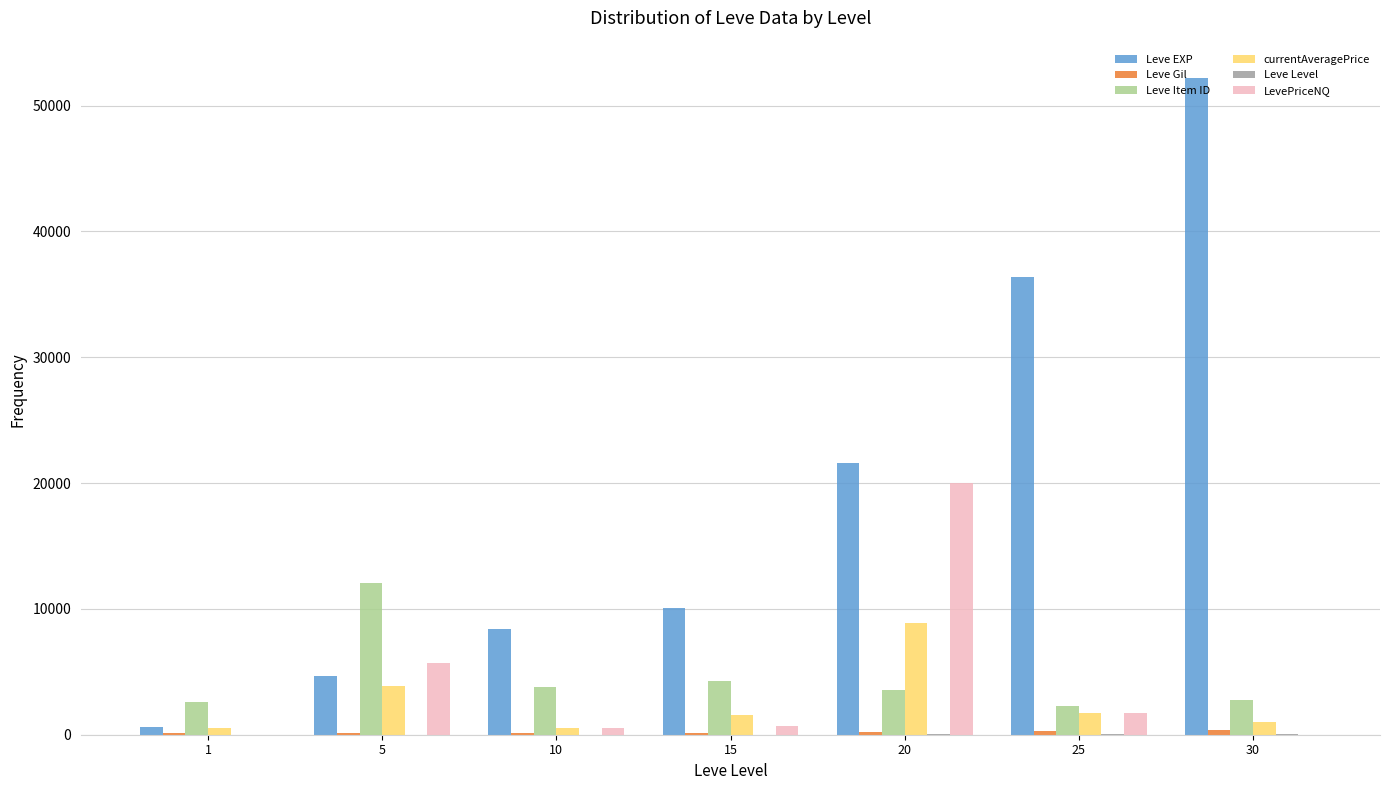

The value of LevePriceNQ at 30 is -9728. True or false?

False